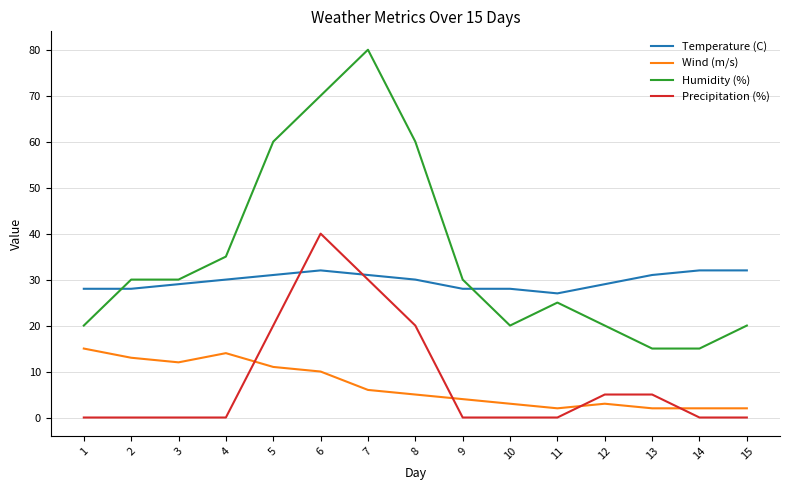

Reading left to right, what are all the values shown in this chart?

Temperature (C): 28	28	29	30	31	32	31	30	28	28	27	29	31	32	32
Wind (m/s): 15	13	12	14	11	10	6	5	4	3	2	3	2	2	2
Humidity (%): 20	30	30	35	60	70	80	60	30	20	25	20	15	15	20
Precipitation (%): 0	0	0	0	20	40	30	20	0	0	0	5	5	0	0